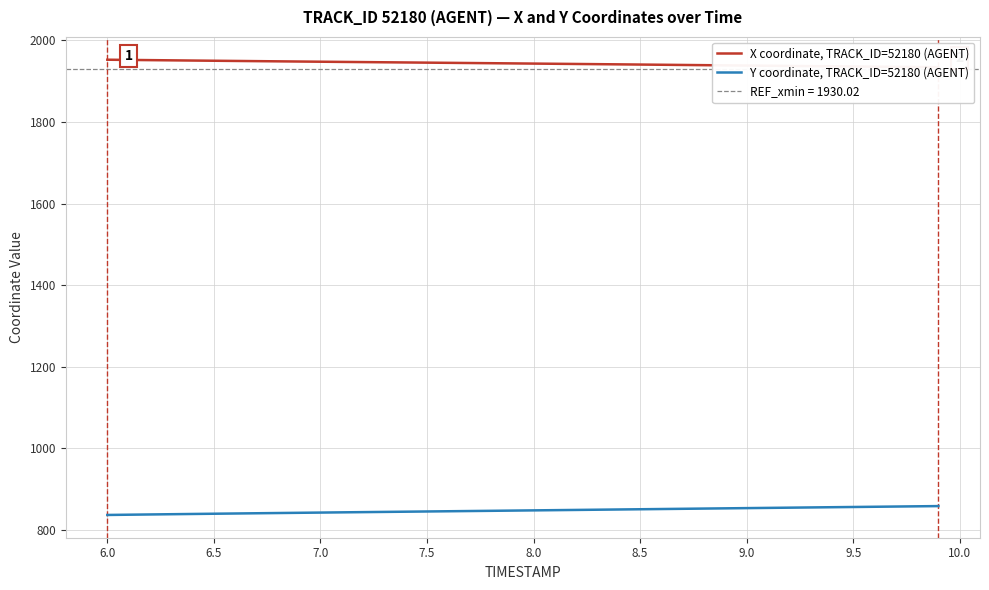

Which series has the largest total across all categories?

X coordinate, TRACK_ID=52180 (AGENT)